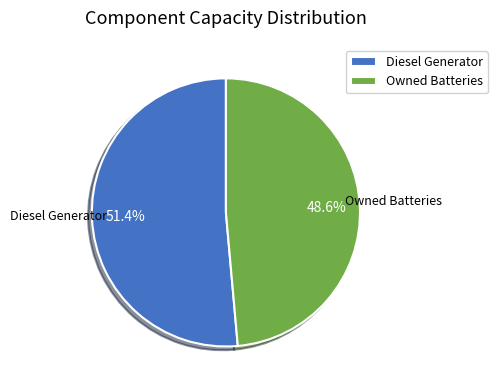

Rank the categories by value from lowest to highest.

Owned Batteries, Diesel Generator